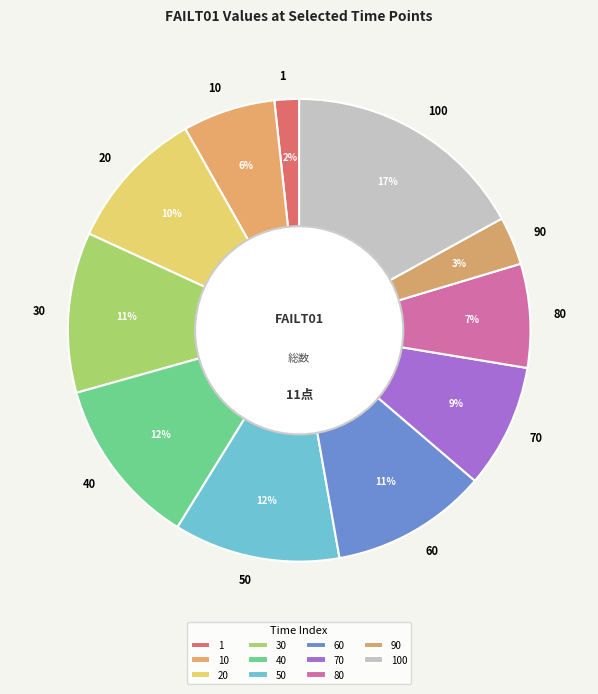

Does any single category account for the majority?

No